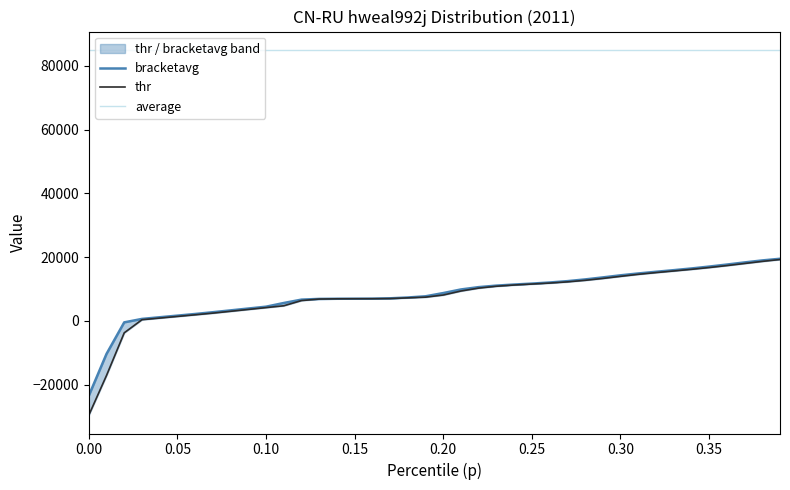

At how many categories does at least one series exceed 3763?

40